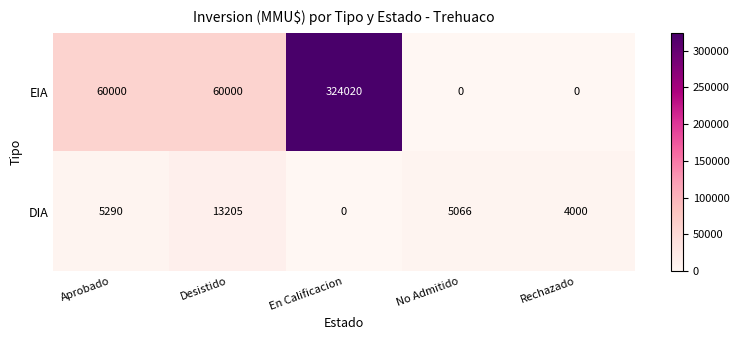

Which series changed the most between Aprobado and Desistido?

DIA